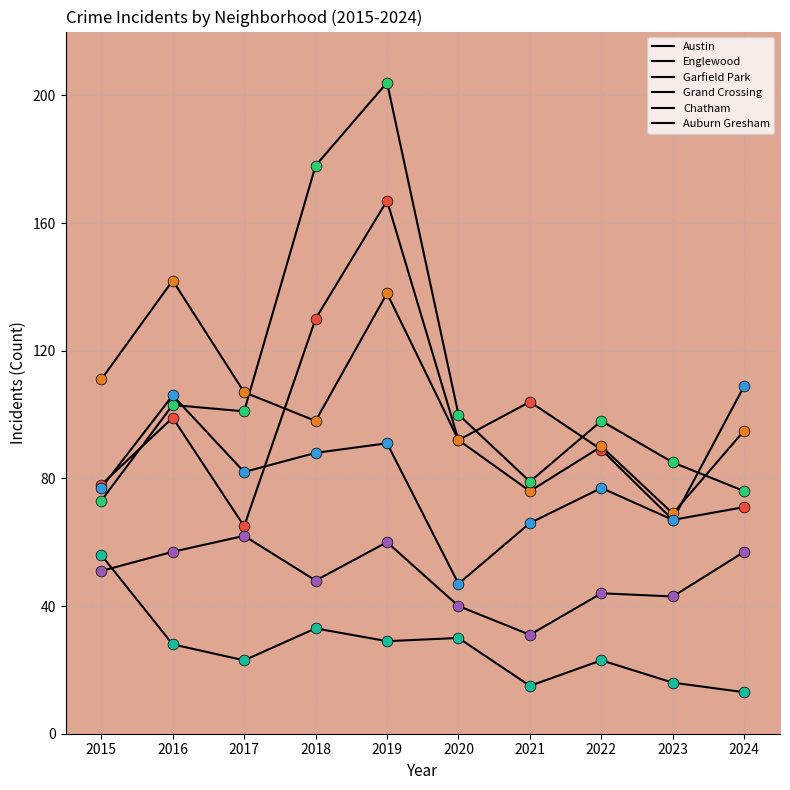

How many lines are shown in the chart?

6